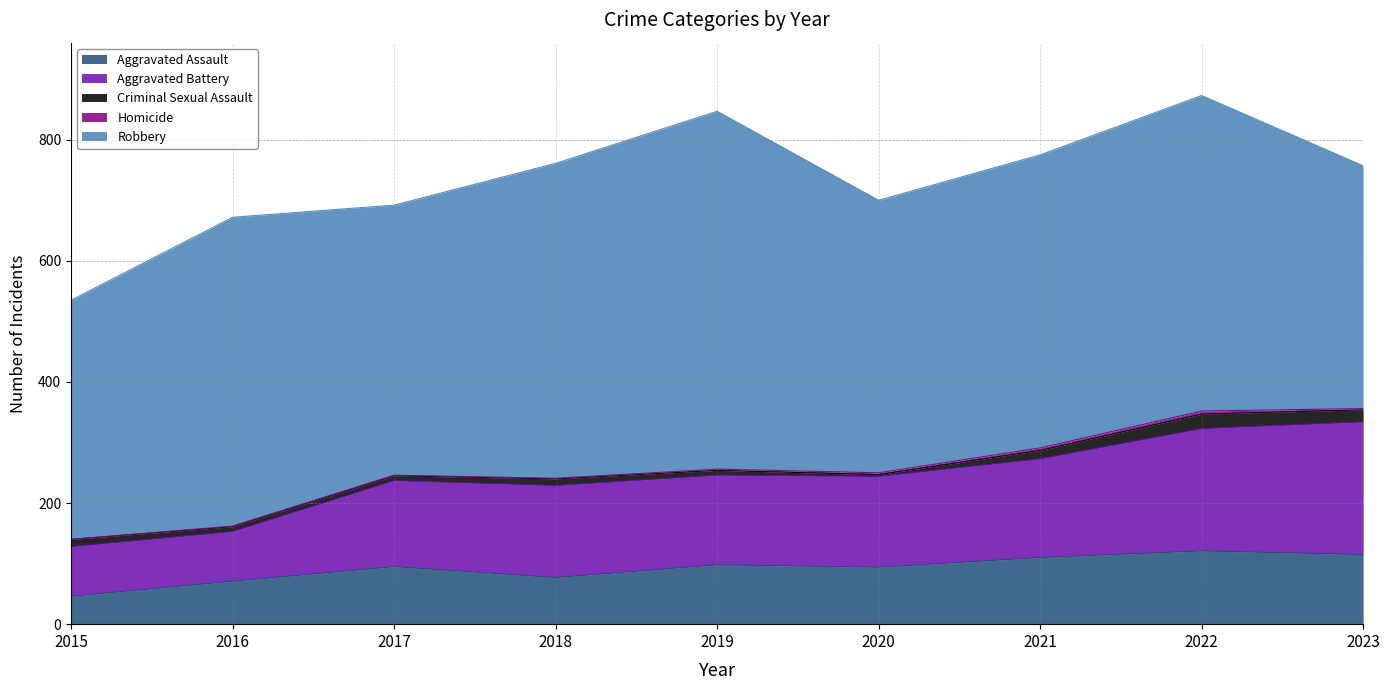

At which label is Aggravated Assault closest to 83?

2018